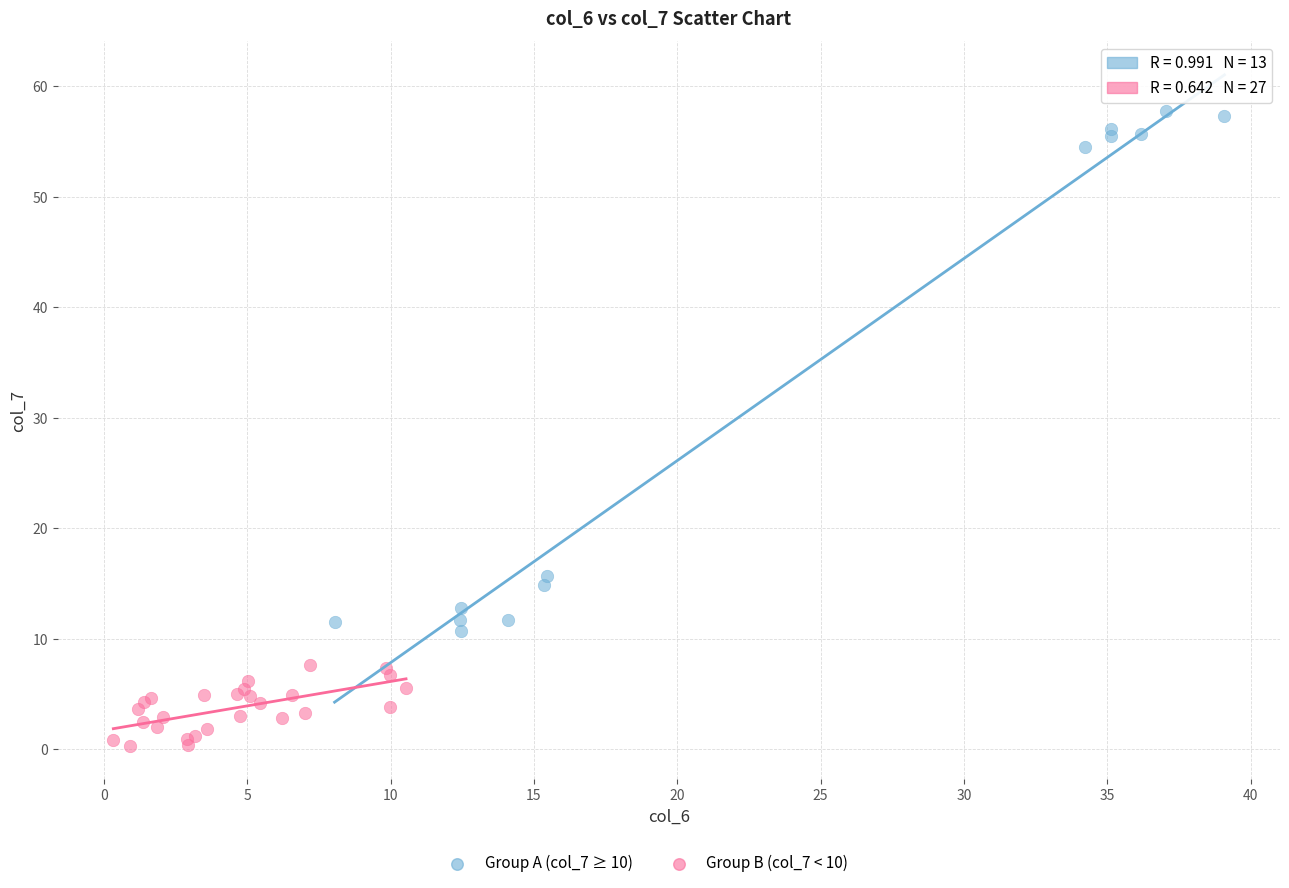

Which series contains the highest Y value?

Group A (col_7 ≥ 10)